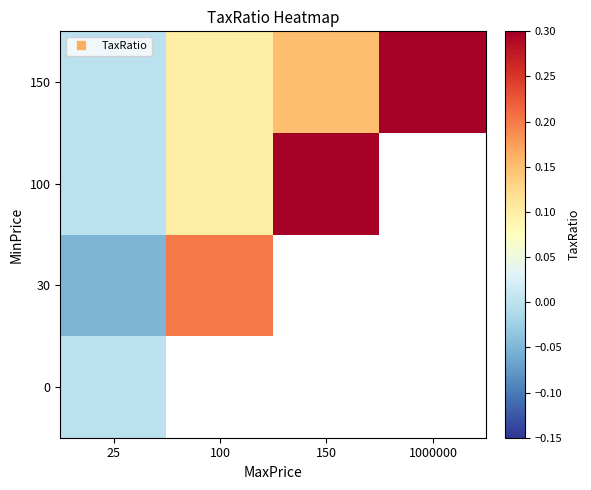

Between 100 and 1000000, which is larger?

1000000